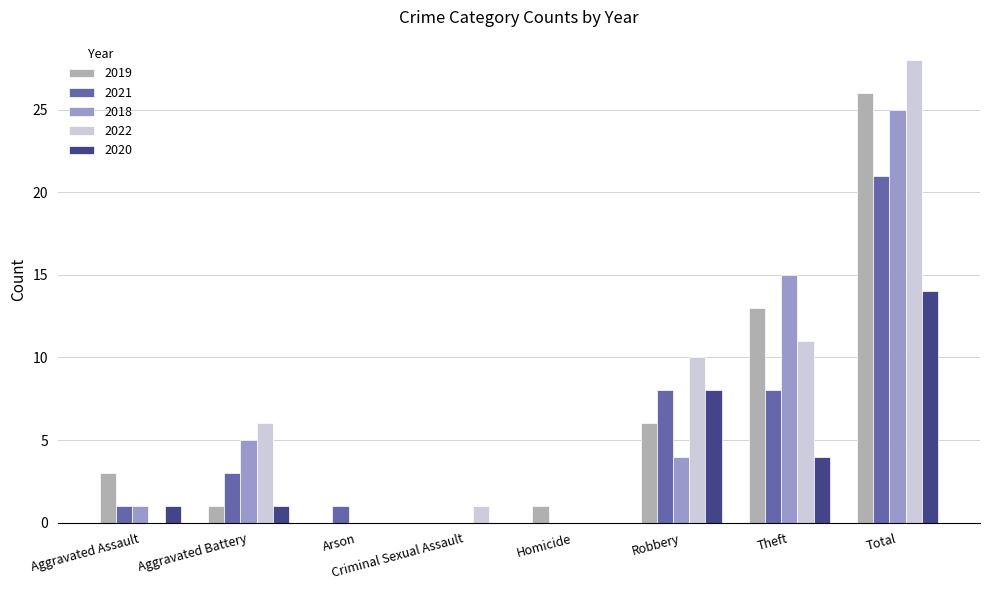

Between Criminal Sexual Assault and Robbery, which series saw the biggest shift?

2022